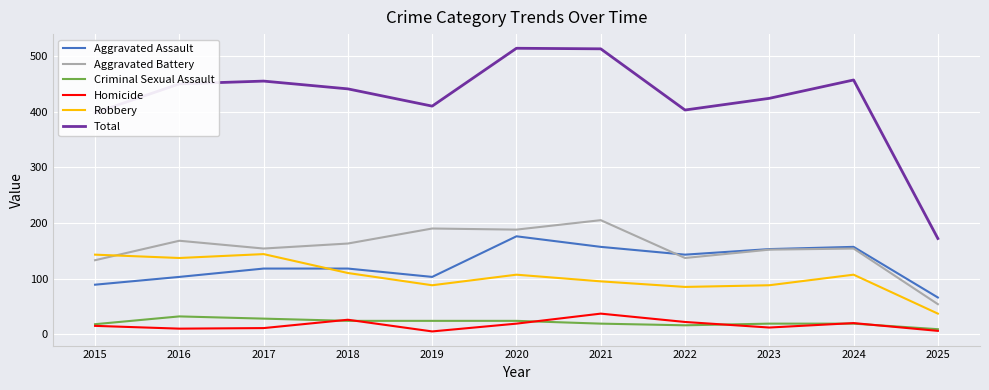

Which series has the largest total across all categories?

Total